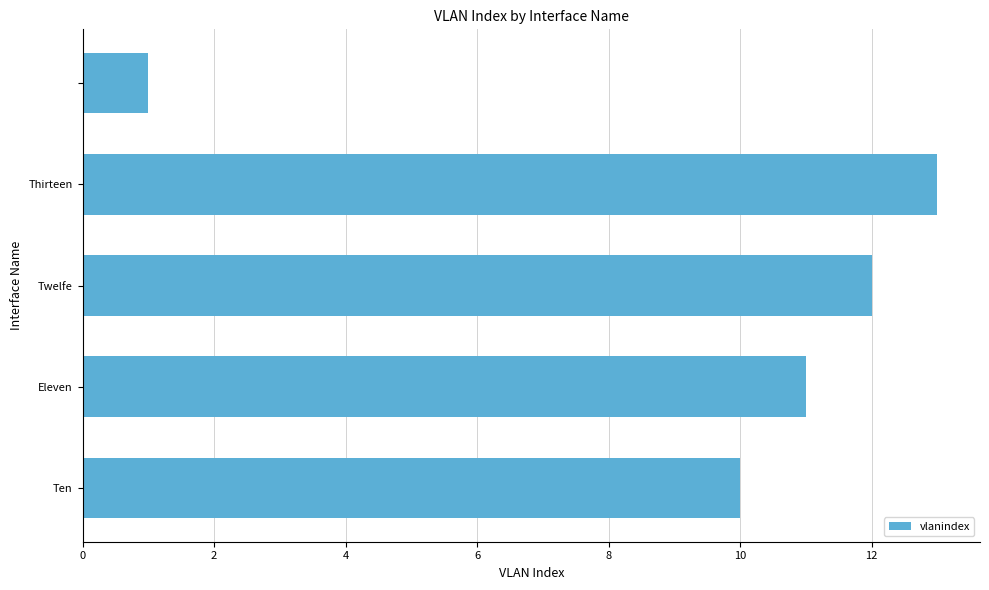

What is the average value?

9